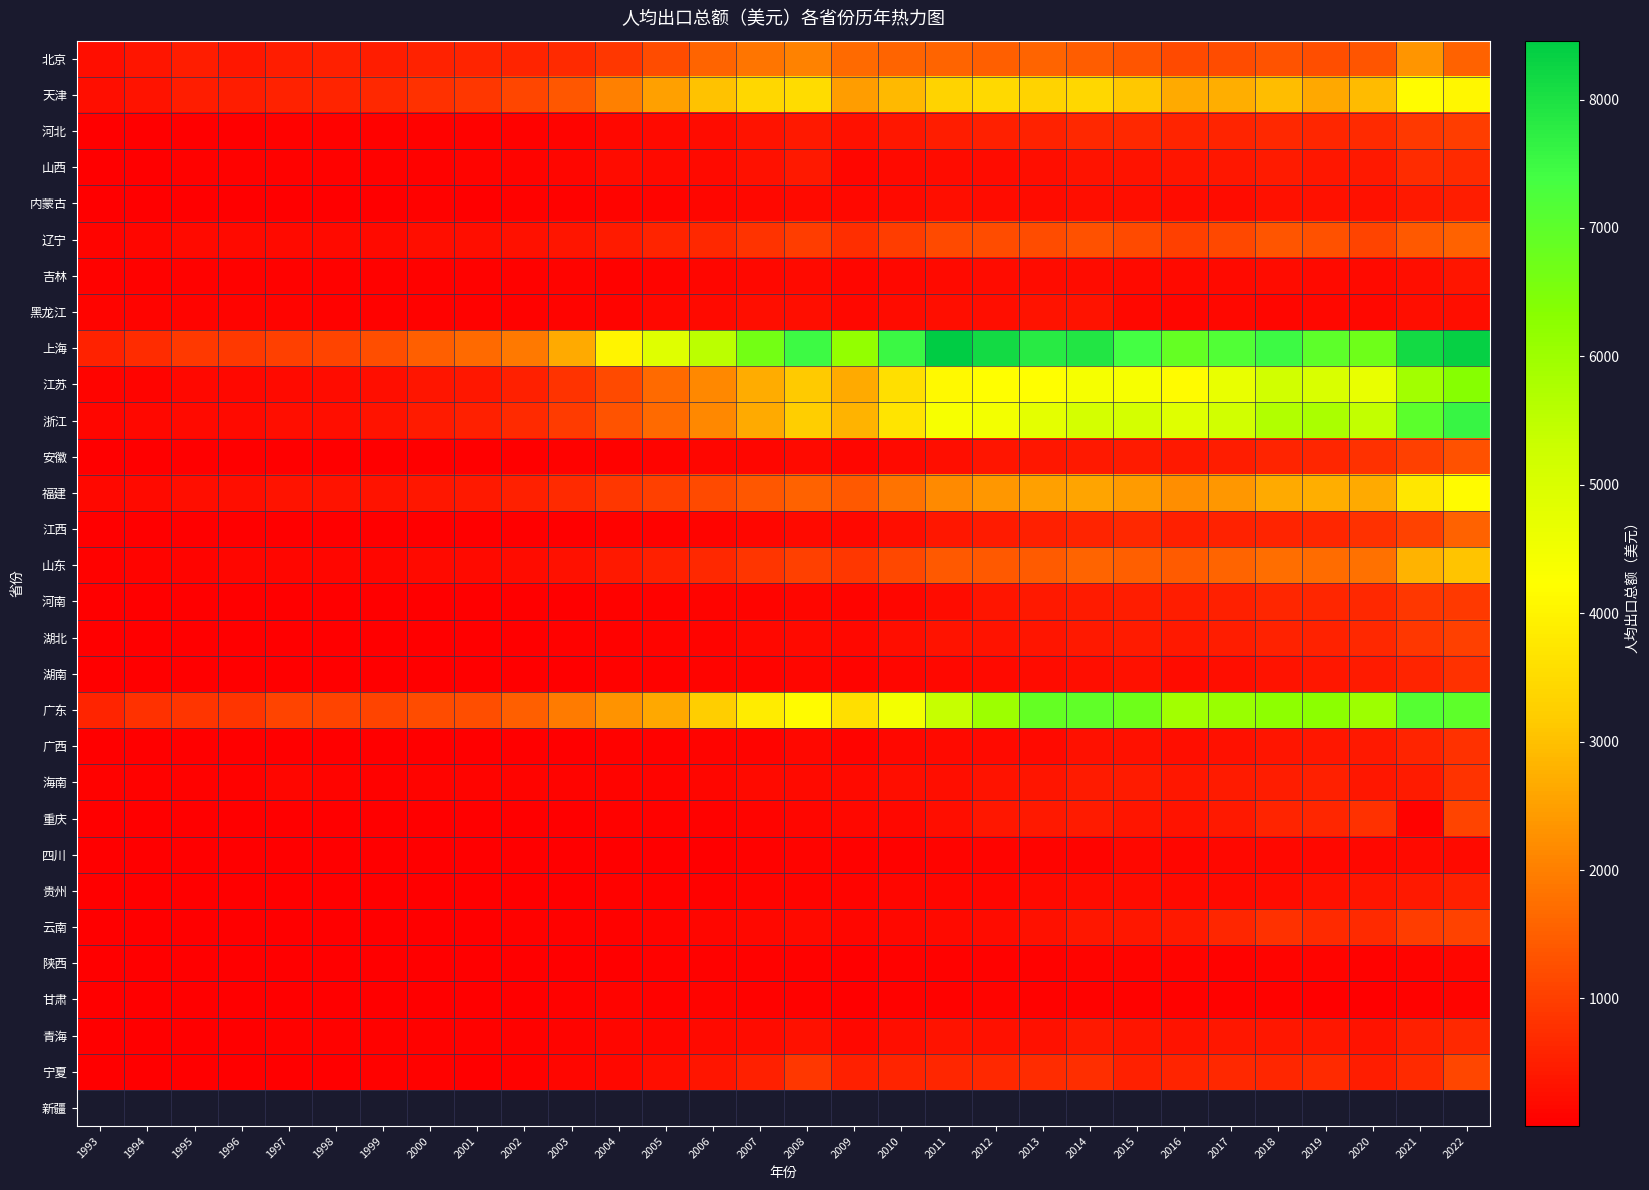

Reading left to right, extract all data points from this chart.

北京: 1993=243.0	1994=342.4	1995=476.3	1996=402.3	1997=470.6	1998=521.0	1999=500.0	2000=565.0	2001=571.9	2002=585.9	2003=684.1	2004=878.6	2005=1196.1	2006=1577.1	2007=1851.5	2008=2048.3	2009=1661.1	2010=1565.6	2011=1566.4	2012=1510.1	2013=1570.9	2014=1471.0	2015=1336.2	2016=1171.5	2017=1219.9	2018=1314.1	2019=1230.8	2020=1347.5	2021=2347.2	2022=1558.2
天津: 1993=262.1	1994=323.3	1995=471.0	1996=493.8	1997=543.2	1998=571.1	1999=664.9	2000=766.7	2001=882.8	2002=1100.7	2003=1369.9	2004=1999.9	2005=2495.9	2006=3041.0	2007=3422.5	2008=3528.9	2009=2473.5	2010=2907.7	2011=3326.0	2012=3471.7	2013=3323.6	2014=3429.0	2015=3126.1	2016=2666.7	2017=2739.0	2018=2952.8	2019=2641.2	2020=2926.2	2021=4176.3	2022=4089.5
河北: 1993=23.5	1994=29.7	1995=38.7	1996=36.7	1997=40.4	1998=39.8	1999=40.2	2000=49.1	2001=51.8	2002=61.7	2003=87.8	2004=142.6	2005=175.6	2006=220.3	2007=314.1	2008=416.9	2009=272.8	2010=388.8	2011=495.1	2012=511.5	2013=557.0	2014=665.5	2015=641.8	2016=588.9	2017=581.6	2018=655.0	2019=633.0	2020=670.6	2021=898.1	2022=992.9
山西: 1993=27.2	1994=35.9	1995=58.6	1996=55.6	1997=62.7	1998=54.0	1999=46.8	2000=64.4	2001=79.1	2002=83.5	2003=112.7	2004=215.8	2005=187.9	2006=194.6	2007=283.4	2008=421.5	2009=119.6	2010=188.6	2011=213.9	2012=233.9	2013=268.6	2014=318.2	2015=312.2	2016=340.3	2017=374.2	2018=443.8	2019=395.1	2020=407.3	2021=706.5	2022=676.5
内蒙古: 1993=19.8	1994=21.3	1995=22.5	1996=21.2	1997=25.3	1998=22.2	1999=29.0	2000=47.0	2001=37.7	2002=43.4	2003=64.1	2004=79.2	2005=95.9	2006=111.6	2007=156.6	2008=188.1	2009=156.2	2010=176.3	2011=243.6	2012=216.6	2013=210.4	2014=255.5	2015=244.3	2016=206.2	2017=229.7	2018=295.2	2019=290.5	2020=271.0	2021=404.6	2022=498.5
辽宁: 1993=102.6	1994=126.9	1995=173.3	1996=177.4	1997=195.9	1998=183.4	1999=194.9	2000=253.1	2001=255.9	2002=286.9	2003=357.4	2004=464.4	2005=584.5	2006=664.2	2007=829.1	2008=977.0	2009=753.7	2010=981.6	2011=1166.8	2012=1196.6	2013=1216.6	2014=1267.6	2015=1166.0	2016=1023.7	2017=1131.3	2018=1330.3	2019=1282.3	2020=1079.8	2021=1412.3	2022=1534.0
吉林: 1993=59.5	1994=64.4	1995=43.4	1996=41.4	1997=54.4	1998=41.9	1999=45.8	2000=55.4	2001=56.8	2002=69.2	2003=89.1	2004=70.8	2005=101.8	2006=114.5	2007=148.0	2008=180.0	2009=122.2	2010=164.1	2011=197.7	2012=219.2	2013=207.1	2014=226.9	2015=194.8	2016=179.6	2017=193.5	2018=206.6	2019=196.2	2020=193.6	2021=246.3	2022=339.9
黑龙江: 1993=97.9	1994=78.8	1995=79.8	1996=81.2	1997=88.5	1998=52.8	1999=40.6	2000=63.7	2001=57.0	2002=63.3	2003=97.6	2004=97.5	2005=151.6	2006=183.5	2007=262.9	2008=242.9	2009=166.1	2010=222.0	2011=241.2	2012=258.4	2013=319.1	2014=317.4	2015=165.7	2016=129.5	2017=139.1	2018=127.6	2019=150.0	2020=169.9	2021=246.1	2022=266.9
上海: 1993=561.7	1994=732.8	1995=928.2	1996=925.7	1997=1013.5	1998=1067.7	1999=1240.9	2000=1501.5	2001=1664.2	2002=1908.5	2003=2678.7	2004=4002.9	2005=4869.7	2006=5523.1	2007=6652.0	2008=7495.1	2009=6155.8	2010=7523.0	2011=8458.8	2012=8130.6	2013=7816.7	2014=7913.1	2015=7398.7	2016=6876.1	2017=7200.3	2018=7468.6	2019=7005.2	2020=6725.2	2021=8131.6	2022=8340.2
江苏: 1993=77.4	1994=99.1	1995=142.4	1996=168.1	1997=201.9	1998=221.7	1999=257.6	2000=360.0	2001=399.5	2002=528.6	2003=804.6	2004=1184.4	2005=1666.8	2006=2128.8	2007=2688.8	2008=3159.1	2009=2655.1	2010=3576.7	2011=4107.3	2012=4220.2	2013=4204.4	2014=4404.0	2015=4373.4	2016=4137.7	2017=4670.0	2018=5181.7	2019=4993.5	2020=4689.1	2021=5941.2	2022=6363.5
浙江: 1993=112.1	1994=148.5	1995=191.7	1996=199.4	1997=242.3	1998=260.4	1999=305.1	2000=445.7	2001=525.9	2002=679.2	2003=948.4	2004=1295.6	2005=1665.0	2006=2121.4	2007=2656.9	2008=3224.3	2009=2799.0	2010=3689.1	2011=4375.0	2012=4467.1	2013=4772.9	2014=5103.6	2015=5109.3	2016=4891.8	2017=5168.8	2018=5716.2	2019=5804.8	2020=5448.2	2021=7012.8	2022=7570.6
安徽: 1993=13.6	1994=16.4	1995=22.1	1996=21.5	1997=25.4	1998=24.8	1999=26.3	2000=33.7	2001=34.3	2002=36.7	2003=43.2	2004=55.1	2005=83.0	2006=108.1	2007=138.6	2008=175.3	2009=137.4	2010=183.4	2011=263.6	2012=344.8	2013=372.5	2014=435.8	2015=450.1	2016=419.1	2017=479.7	2018=576.9	2019=626.1	2020=782.9	2021=1016.5	2022=1272.4
福建: 1993=153.4	1994=190.9	1995=250.4	1996=259.0	1997=335.6	1998=324.9	1999=320.3	2000=399.5	2001=429.8	2002=530.5	2003=672.8	2004=870.1	2005=1016.8	2006=1163.8	2007=1360.7	2008=1537.3	2009=1394.2	2010=1803.9	2011=2169.8	2012=2370.0	2013=2499.0	2014=2564.0	2015=2443.2	2016=2251.7	2017=2358.6	2018=2664.1	2019=2738.9	2020=2669.9	2021=3758.1	2022=4140.6
江西: 1993=14.5	1994=16.3	1995=20.8	1996=18.9	1997=21.5	1998=27.0	1999=21.9	2000=28.6	2001=26.1	2002=25.1	2003=33.3	2004=60.9	2005=61.6	2006=91.1	2007=125.1	2008=176.9	2009=170.8	2010=264.6	2011=370.9	2012=444.5	2013=515.3	2014=596.4	2015=660.2	2016=525.9	2017=536.7	2018=579.7	2019=625.3	2020=775.0	2021=1057.0	2022=1539.8
山东: 1993=53.7	1994=75.0	1995=103.7	1996=114.3	1997=134.5	1998=127.8	1999=137.6	2000=178.8	2001=204.3	2002=236.7	2003=303.5	2004=404.9	2005=516.0	2006=648.2	2007=834.9	2008=1026.6	2009=873.1	2010=1150.4	2011=1395.6	2012=1403.6	2013=1454.2	2014=1583.3	2015=1508.0	2016=1450.9	2017=1572.0	2018=1726.3	2019=1698.5	2020=1767.7	2021=2803.1	2022=3066.8
河南: 1993=9.9	1994=12.0	1995=16.4	1996=15.3	1997=15.5	1998=14.4	1999=13.2	2000=16.7	2001=19.2	2002=24.3	2003=34.5	2004=45.3	2005=59.8	2006=76.6	2007=97.2	2008=131.7	2009=92.5	2010=129.7	2011=230.9	2012=339.5	2013=409.8	2014=450.8	2015=482.9	2016=475.5	2017=524.3	2018=602.3	2019=615.1	2020=663.7	2021=872.0	2022=911.1
湖北: 1993=22.6	1994=26.3	1995=31.5	1996=24.3	1997=28.8	1998=27.2	1999=25.9	2000=31.9	2001=30.1	2002=34.6	2003=42.7	2004=54.0	2005=73.4	2006=103.6	2007=140.8	2008=200.3	2009=164.9	2010=242.8	2011=331.3	2012=324.5	2013=361.9	2014=412.3	2015=463.1	2016=420.8	2017=491.5	2018=535.0	2019=537.8	2020=660.3	2021=872.0	2022=1012.1
湖南: 1993=17.0	1994=19.9	1995=21.1	1996=20.7	1997=22.8	1998=20.5	1999=21.4	2000=24.9	2001=26.4	2002=27.2	2003=32.5	2004=46.9	2005=61.0	2006=81.7	2007=103.7	2008=138.2	2009=97.4	2010=130.6	2011=166.3	2012=185.9	2013=215.3	2014=253.7	2015=281.4	2016=209.2	2017=257.6	2018=304.8	2019=380.6	2020=461.6	2021=573.2	2022=793.6
广东: 1993=569.1	1994=796.4	1995=859.8	1996=861.5	1997=1077.1	1998=1067.9	1999=1083.4	2000=1212.2	2001=1231.1	2002=1515.4	2003=1932.5	2004=2317.1	2005=2621.0	2006=3235.2	2007=3865.0	2008=4157.0	2009=3577.4	2010=4474.4	2011=5361.4	2012=6005.5	2013=6874.9	2014=6949.9	2015=6730.5	2016=5947.2	2017=6055.3	2018=6237.6	2019=6248.7	2020=6000.2	2021=7113.5	2022=6978.8
广西: 1993=23.3	1994=29.8	1995=35.9	1996=30.2	1997=36.0	1998=34.3	1999=25.9	2000=34.5	2001=28.2	2002=30.6	2003=36.6	2004=47.3	2005=61.6	2006=81.2	2007=102.9	2008=142.0	2009=102.2	2010=141.5	2011=184.9	2012=196.8	2013=199.1	2014=274.3	2015=293.1	2016=261.0	2017=294.8	2018=359.6	2019=389.6	2020=423.5	2021=600.2	2022=783.4
海南: 1993=52.8	1994=61.4	1995=66.5	1996=54.4	1997=106.6	1998=85.3	1999=72.3	2000=77.1	2001=80.0	2002=84.0	2003=80.0	2004=100.8	2005=103.0	2006=131.5	2007=196.7	2008=195.1	2009=202.0	2010=248.8	2011=254.6	2012=316.6	2013=354.4	2014=463.2	2015=468.6	2016=378.2	2017=464.7	2018=497.3	2019=513.3	2020=397.4	2021=437.1	2022=824.7
重庆: 1993=11.4	1994=13.6	1995=18.0	1996=15.7	1997=16.0	1998=14.3	1999=13.6	2000=16.7	2001=19.5	2002=30.3	2003=34.8	2004=40.0	2005=49.8	2006=69.5	2007=90.0	2008=131.1	2009=140.8	2010=154.2	2011=268.7	2012=385.8	2013=404.1	2014=450.7	2015=346.0	2016=317.1	2017=423.6	2018=572.8	2019=630.2	2020=786.6	2021=58.7	2022=1065.6
四川: 1993=6.6	1994=7.8	1995=11.3	1996=10.6	1997=13.1	1998=11.6	1999=10.8	2000=12.8	2001=13.5	2002=14.7	2003=21.0	2004=32.5	2005=30.4	2006=36.6	2007=56.2	2008=76.2	2009=43.2	2010=57.9	2011=75.9	2012=90.3	2013=91.6	2014=102.1	2015=154.4	2016=112.3	2017=153.6	2018=159.6	2019=143.8	2020=153.1	2021=189.3	2022=179.7
贵州: 1993=18.8	1994=22.4	1995=29.5	1996=24.9	1997=25.0	1998=24.3	1999=22.0	2000=25.8	2001=26.8	2002=29.9	2003=33.6	2004=45.8	2005=53.6	2006=68.3	2007=95.0	2008=98.7	2009=80.5	2010=110.9	2011=134.1	2012=116.4	2013=187.1	2014=223.1	2015=225.0	2016=185.6	2017=201.2	2018=218.0	2019=298.0	2020=360.9	2021=413.9	2022=521.8
云南: 1993=18.2	1994=23.6	1995=29.5	1996=27.8	1997=28.8	1998=30.4	1999=28.2	2000=36.4	2001=38.7	2002=42.9	2003=51.7	2004=70.8	2005=103.2	2006=118.7	2007=144.0	2008=182.4	2009=109.8	2010=150.9	2011=180.8	2012=226.5	2013=271.6	2014=374.5	2015=385.5	2016=414.5	2017=620.7	2018=785.7	2019=685.6	2020=676.4	2021=972.0	2022=1037.4
陕西: 1993=10.5	1994=13.1	1995=14.0	1996=11.3	1997=13.1	1998=15.3	1999=14.8	2000=16.5	2001=18.5	2002=19.7	2003=28.5	2004=39.6	2005=42.6	2006=63.1	2007=66.2	2008=68.6	2009=32.5	2010=49.8	2011=61.2	2012=71.0	2013=55.4	2014=80.3	2015=83.1	2016=73.4	2017=64.5	2018=98.2	2019=83.6	2020=72.3	2021=86.7	2022=113.2
甘肃: 1993=14.6	1994=24.3	1995=24.5	1996=22.4	1997=25.3	1998=23.3	1999=23.6	2000=25.8	2001=32.2	2002=30.7	2003=41.4	2004=85.7	2005=57.7	2006=93.3	2007=52.4	2008=71.2	2009=35.5	2010=56.4	2011=59.8	2012=74.7	2013=60.7	2014=54.1	2015=62.3	2016=60.4	2017=47.2	2018=54.6	2019=37.9	2020=30.8	2021=52.2	2022=95.8
青海: 1993=16.1	1994=19.9	1995=32.5	1996=31.3	1997=40.7	1998=43.7	1999=52.5	2000=63.9	2001=70.1	2002=62.8	2003=92.8	2004=125.0	2005=135.5	2006=181.3	2007=221.5	2008=277.8	2009=159.3	2010=245.2	2011=315.0	2012=289.7	2013=275.0	2014=403.1	2015=354.6	2016=304.1	2017=391.8	2018=400.0	2019=400.7	2020=310.9	2021=529.7	2022=637.4
宁夏: 1993=27.2	1994=26.1	1995=31.2	1996=21.9	1997=23.8	1998=37.5	1999=56.5	2000=62.0	2001=35.6	2002=67.7	2003=123.4	2004=148.8	2005=248.4	2006=342.0	2007=513.1	2008=867.2	2009=505.2	2010=574.6	2011=628.9	2012=638.7	2013=703.7	2014=763.5	2015=530.6	2016=580.1	2017=664.7	2018=618.5	2019=680.4	2020=477.3	2021=691.8	2022=1120.2